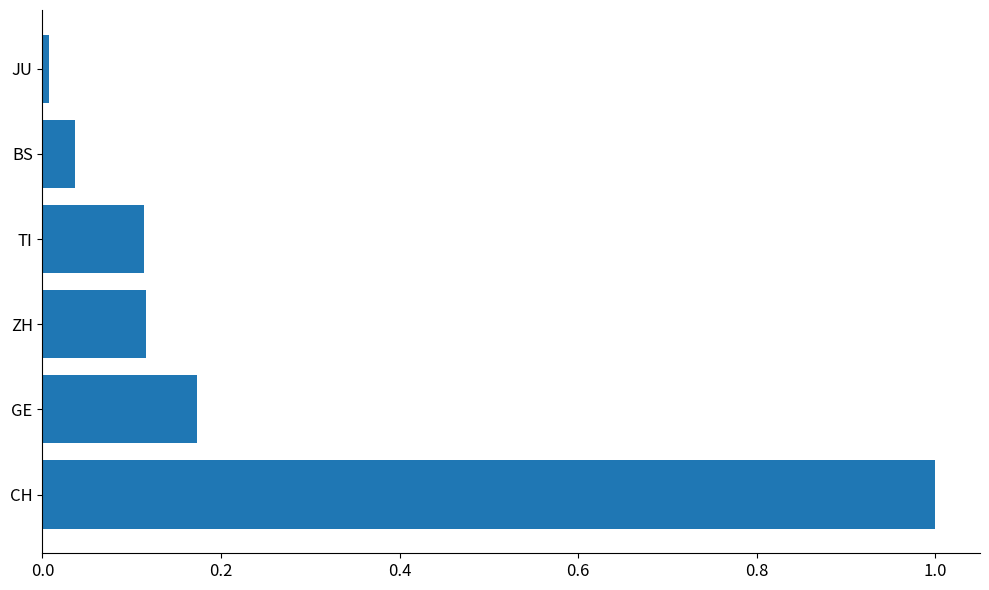

Which label corresponds to the smallest value in the chart?

JU